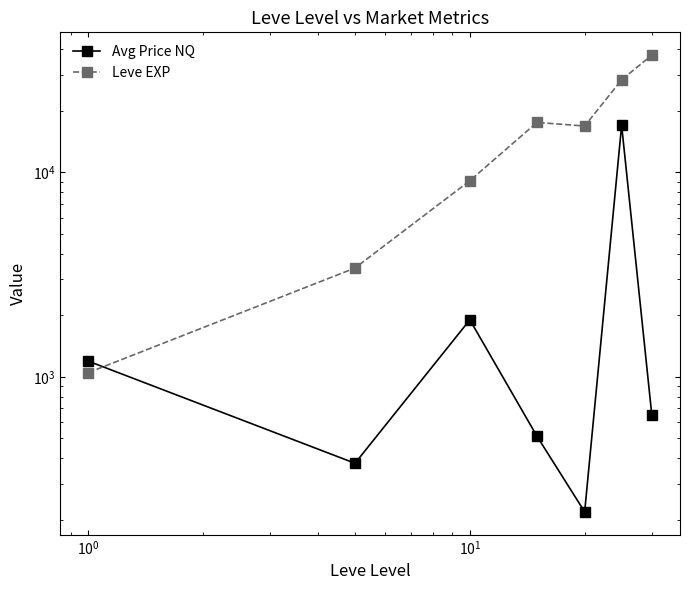

How many data points in Avg Price NQ are above 648?

4